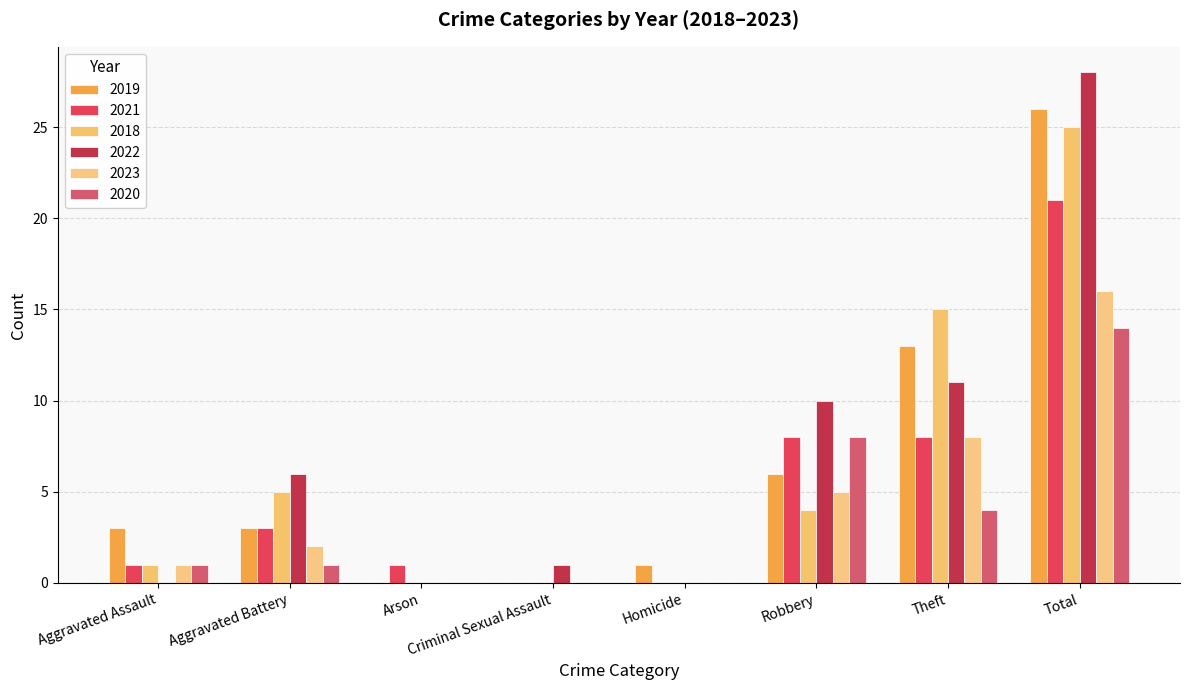

Are the bars horizontal?

No